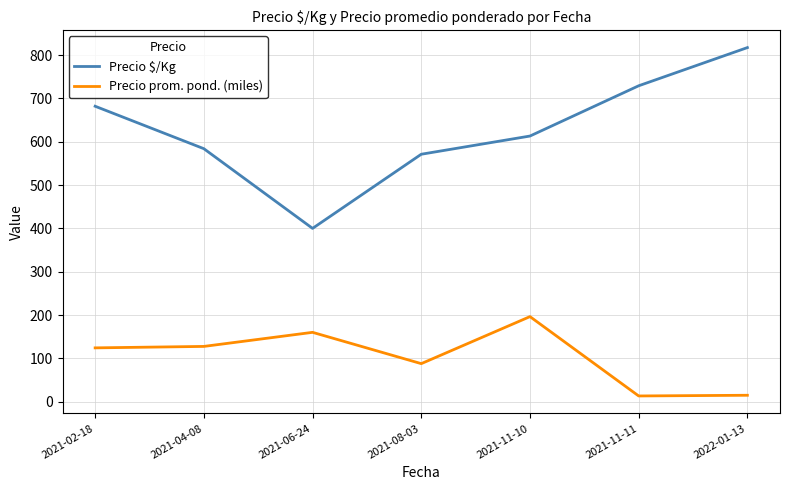

Which label corresponds to the largest value in the chart?

2022-01-13